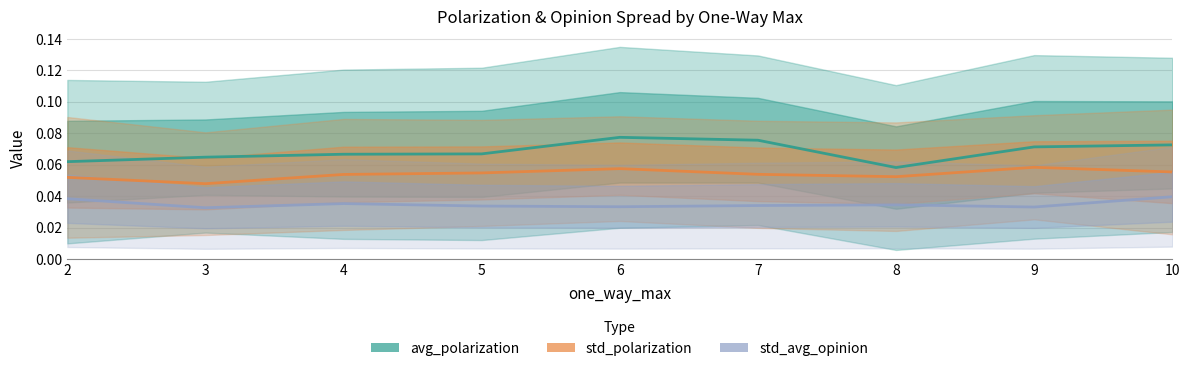

Rank the series at 4 from highest to lowest value.

avg_polarization, std_polarization, std_avg_opinion